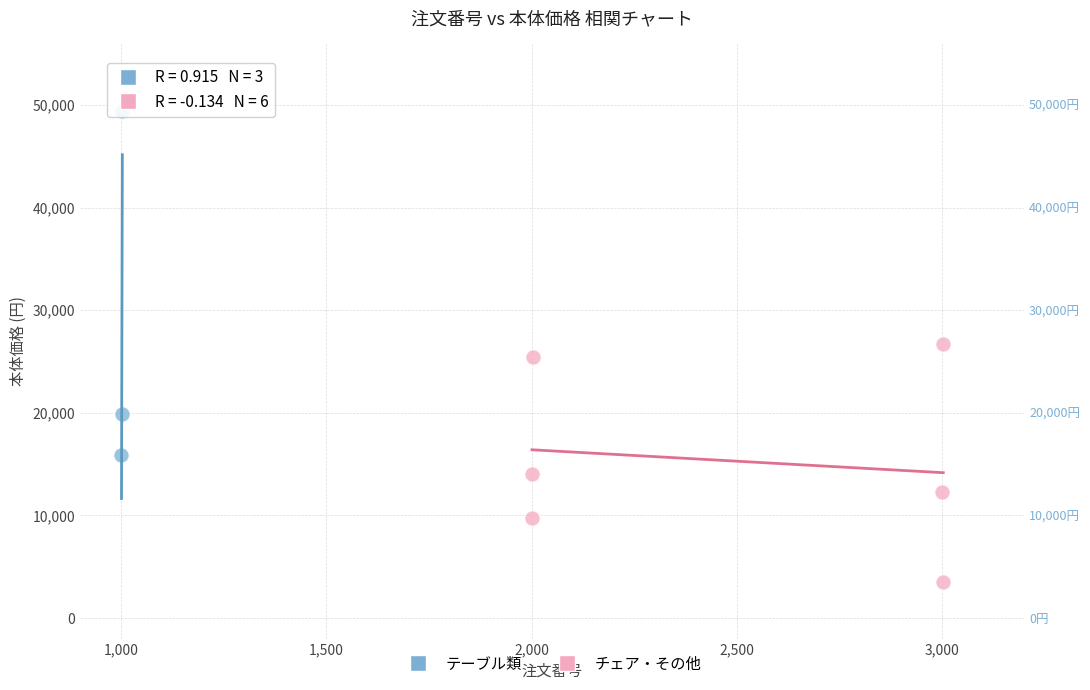

Which series contains the lowest Y value?

チェア・その他